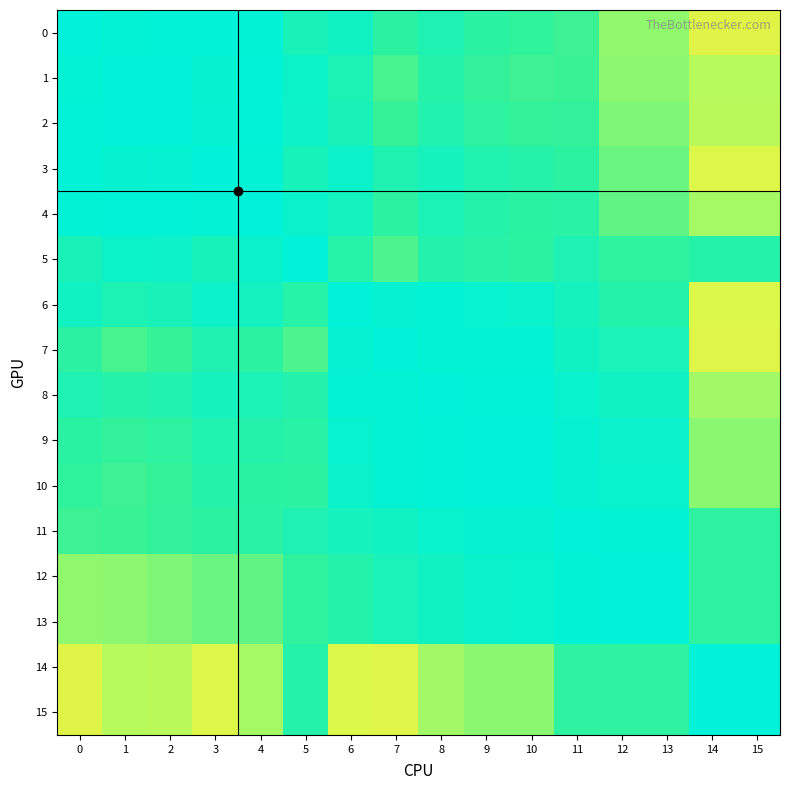

Between 14 and 2, which is larger?

2